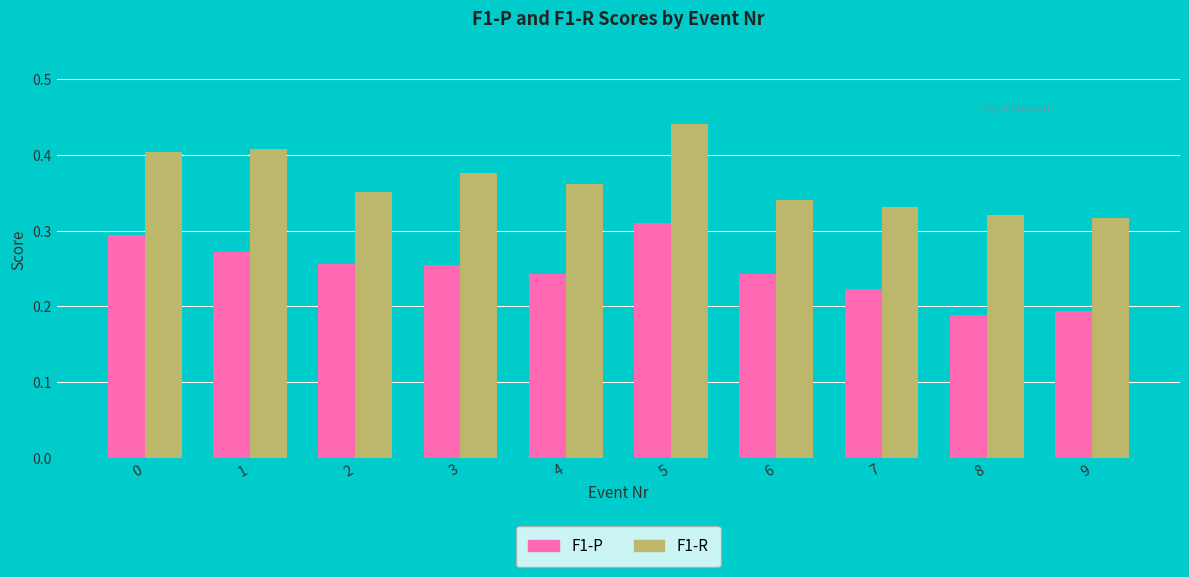

Between 0 and 5, which series saw the biggest shift?

F1-R